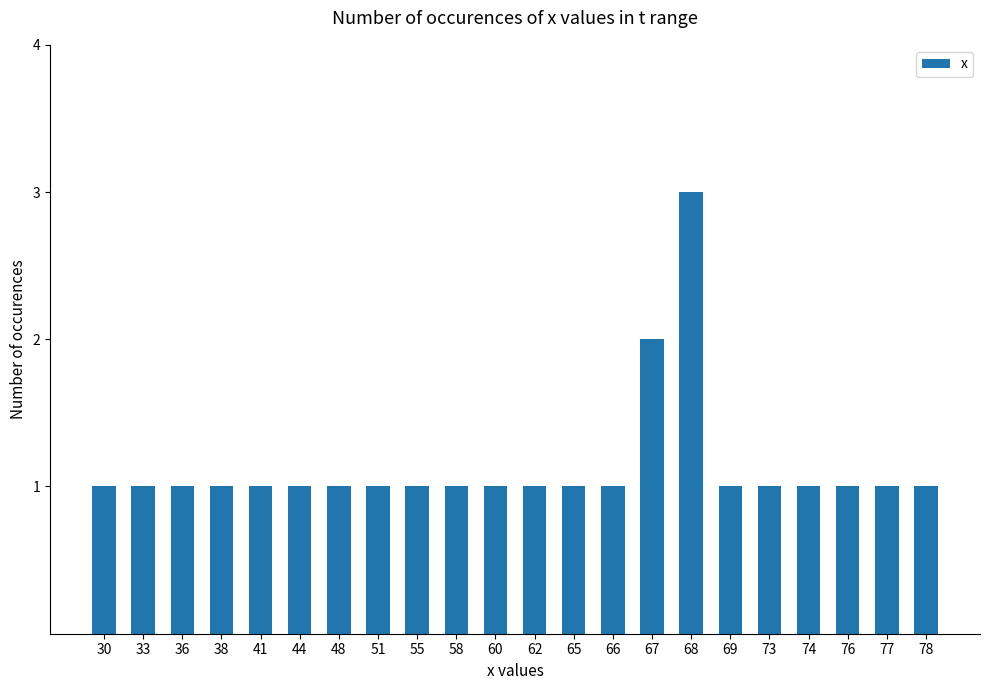

The chart shows a value of 1 at 36. True or false?

True